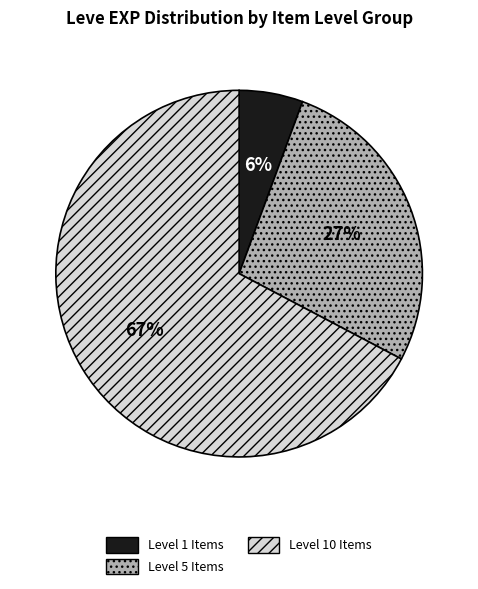

Is there any slice that represents more than half of the pie?

Yes